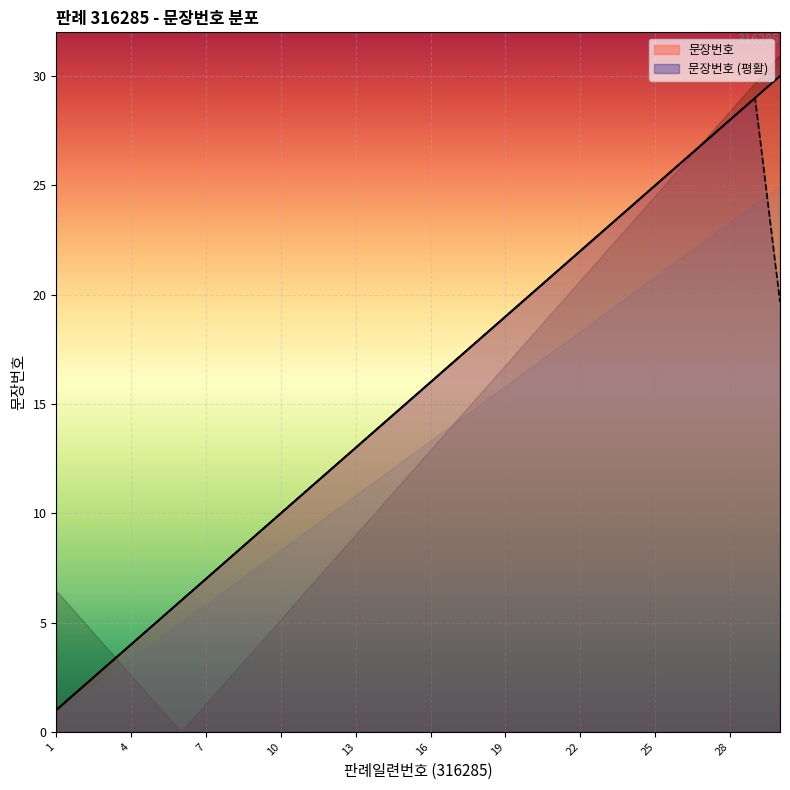

Rank the categories by value from lowest to highest.

1, 2, 3, 4, 5, 6, 7, 8, 9, 10, 11, 12, 13, 14, 15, 16, 17, 18, 19, 20, 21, 22, 23, 24, 25, 26, 27, 28, 29, 30